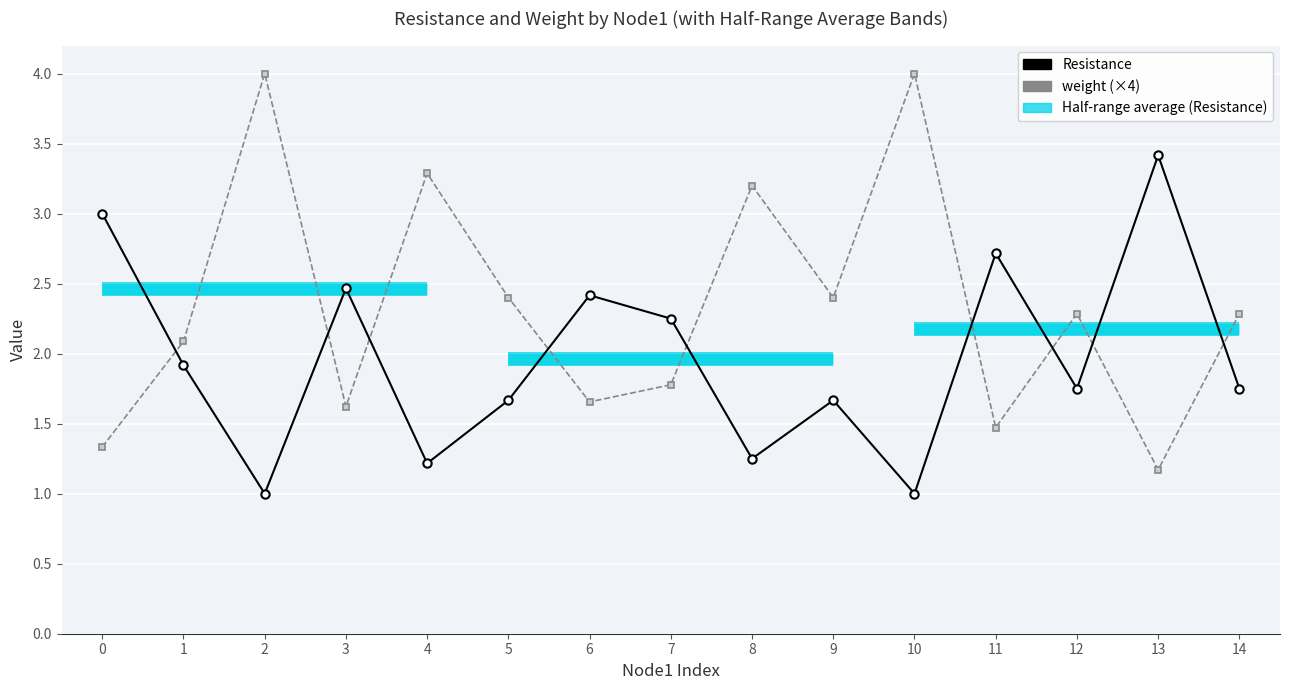

Which series ends up on top after the final intersection of Resistance and weight (×4)?

weight (×4)